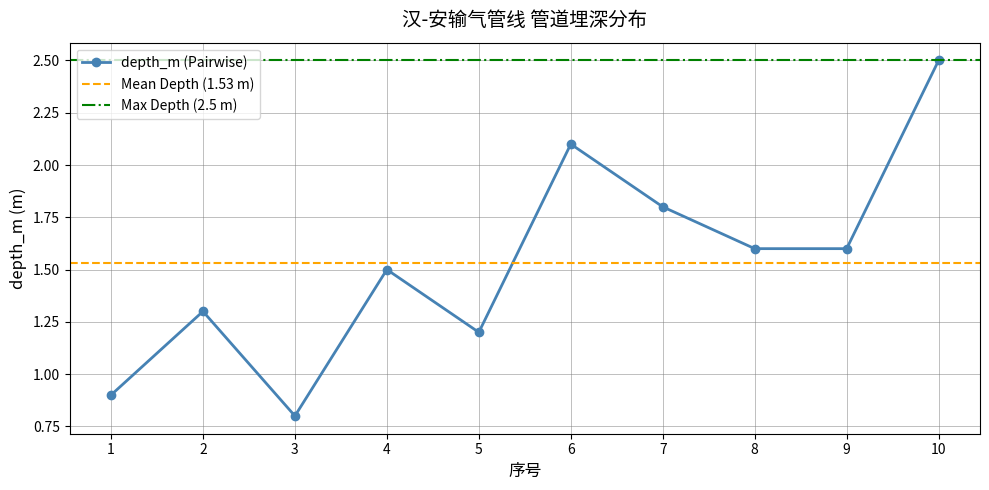

The value at 1 is 0.9. True or false?

True